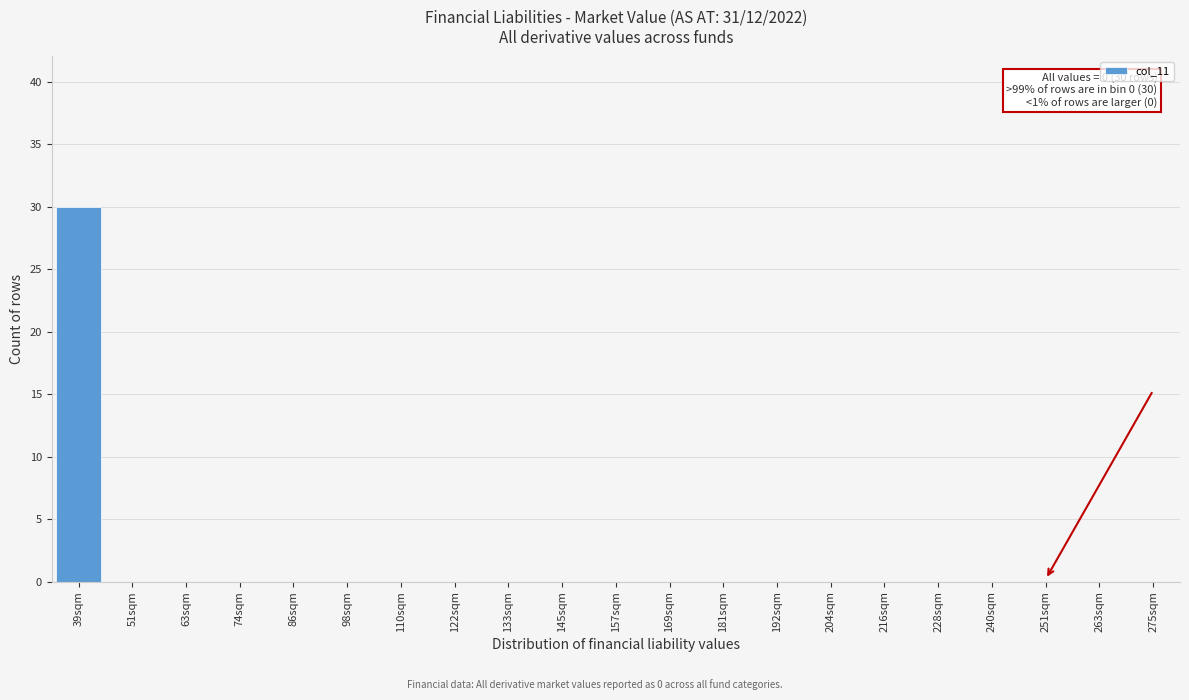

Reading left to right, transcribe all the data shown in this chart.

39sqm=30	51sqm=0	63sqm=0	74sqm=0	86sqm=0	98sqm=0	110sqm=0	122sqm=0	133sqm=0	145sqm=0	157sqm=0	169sqm=0	181sqm=0	192sqm=0	204sqm=0	216sqm=0	228sqm=0	240sqm=0	251sqm=0	263sqm=0	275sqm=0